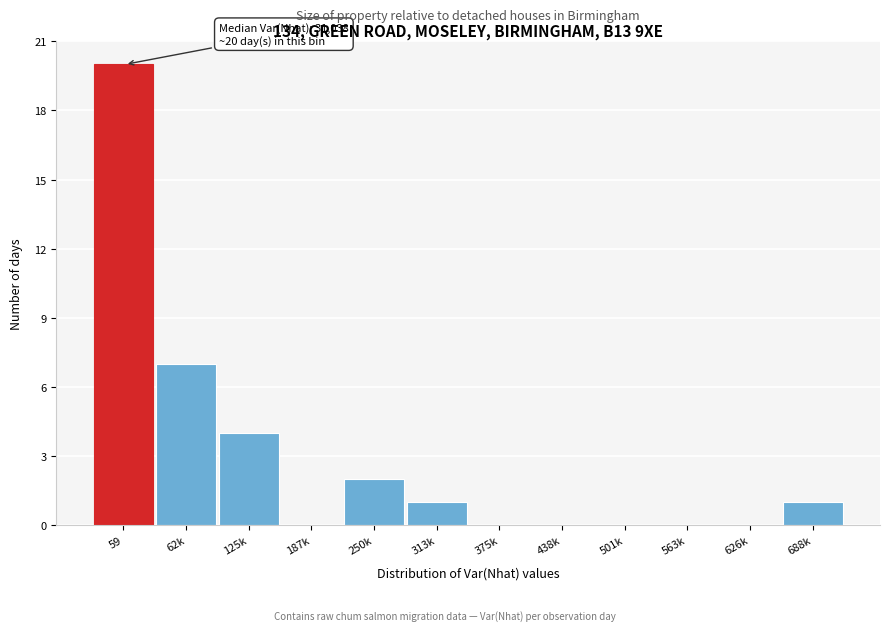

Reading right to left, what are all the values shown in this chart?

688k=1	626k=0	563k=0	501k=0	438k=0	375k=0	313k=1	250k=2	187k=0	125k=4	62k=7	59=20